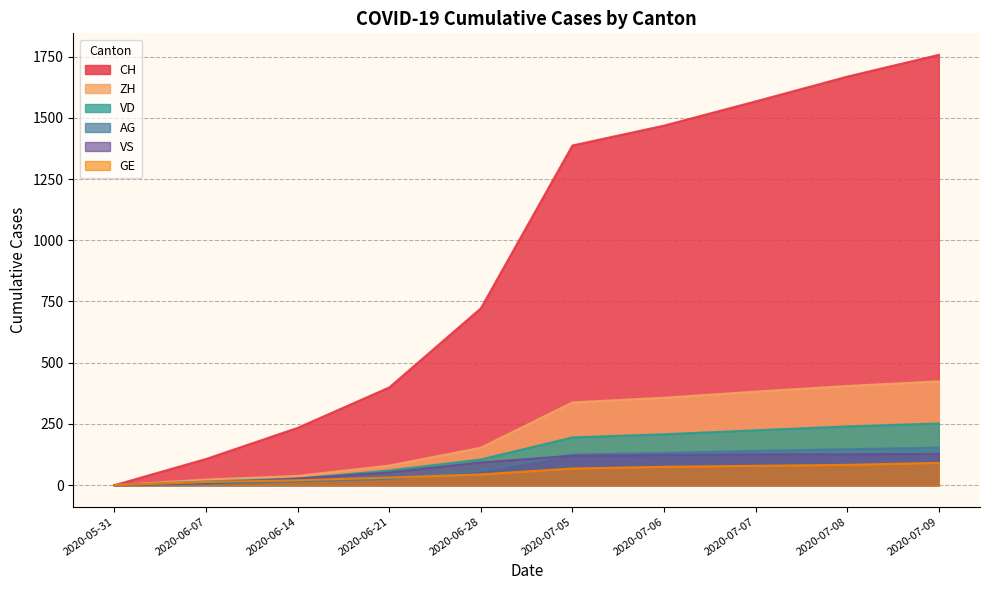

True or false: VD and VS intersect in this chart.

False